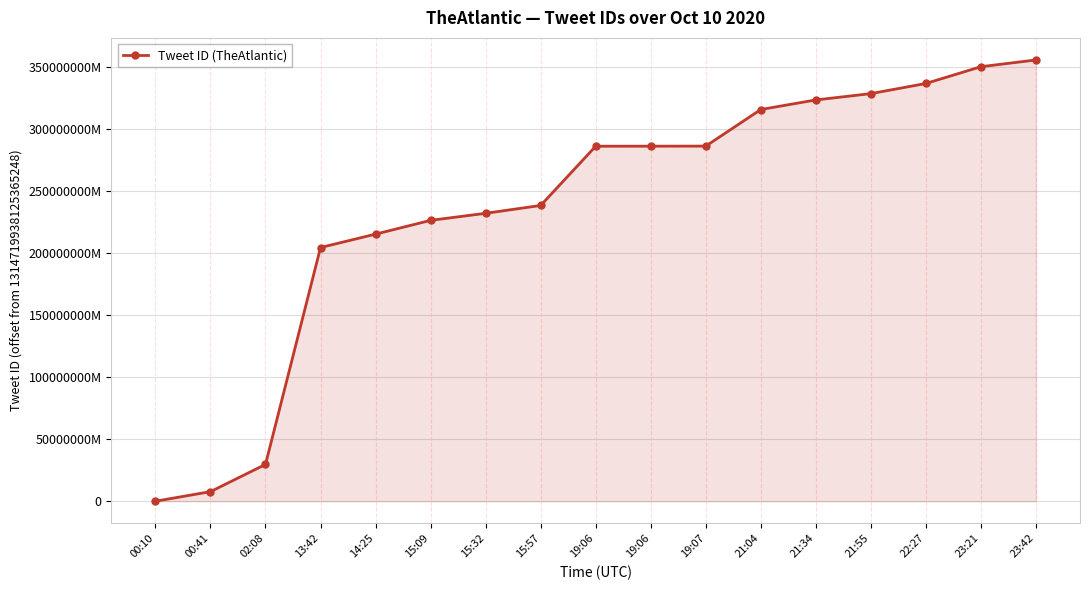

Does the chart have visible grid lines?

Yes